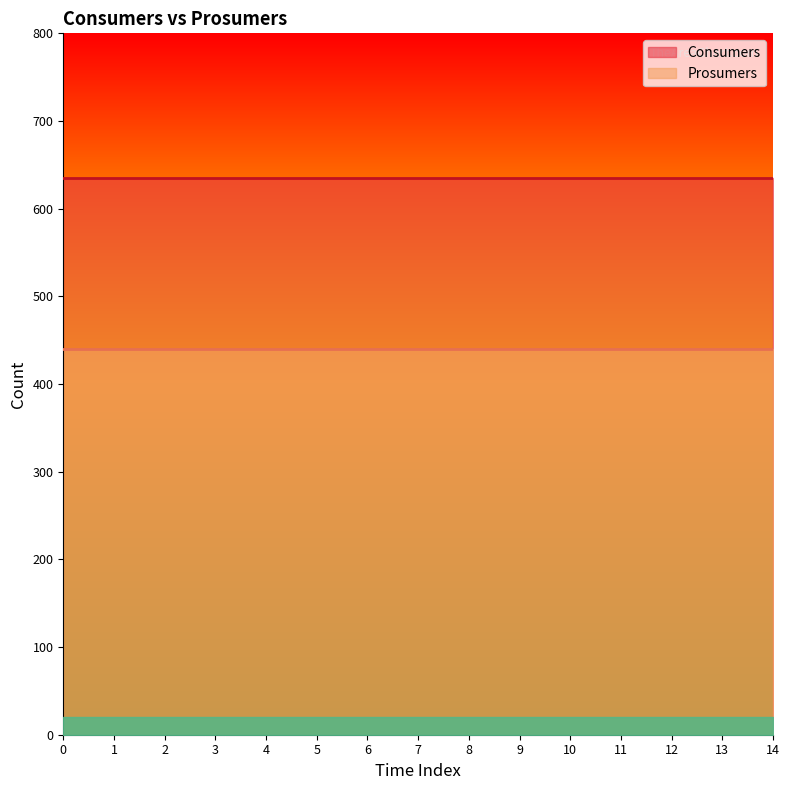

What is the sum of all Prosumers values?

6600